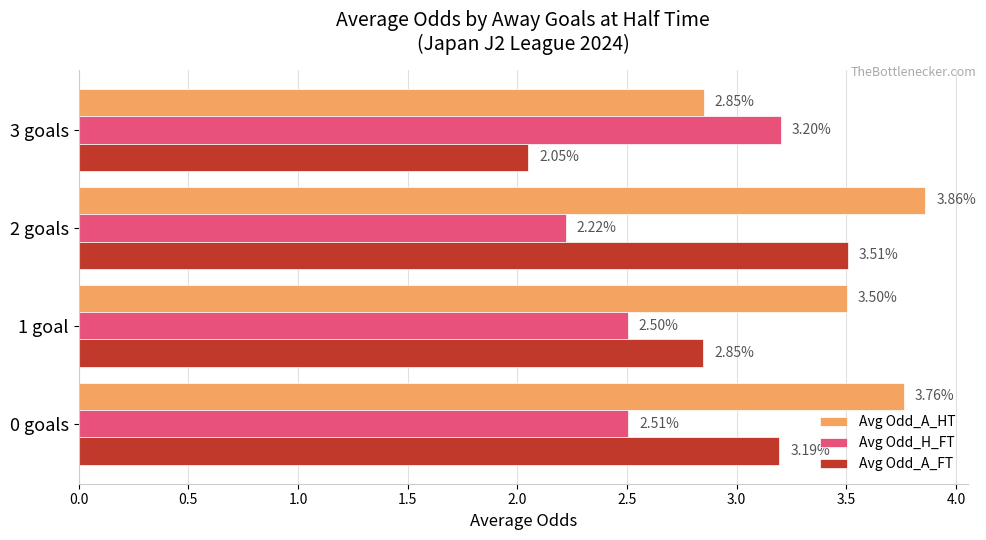

List the series in order of their overall mean, highest first.

Avg Odd_A_HT, Avg Odd_A_FT, Avg Odd_H_FT